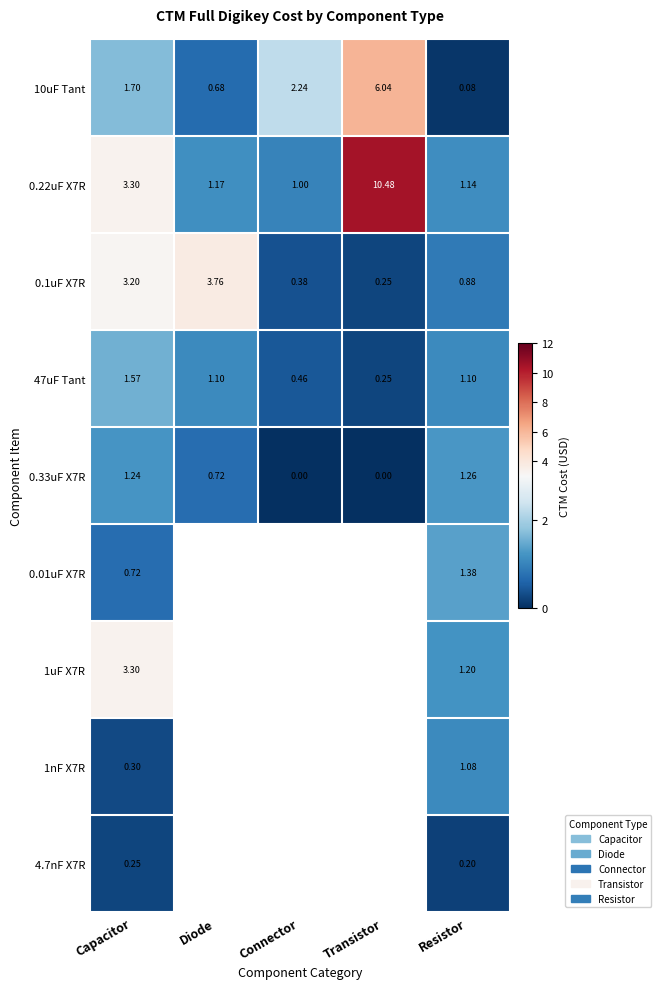

Is the value of 0.33uF X7R at Diode greater than the value of 10uF Tant at Diode?

Yes